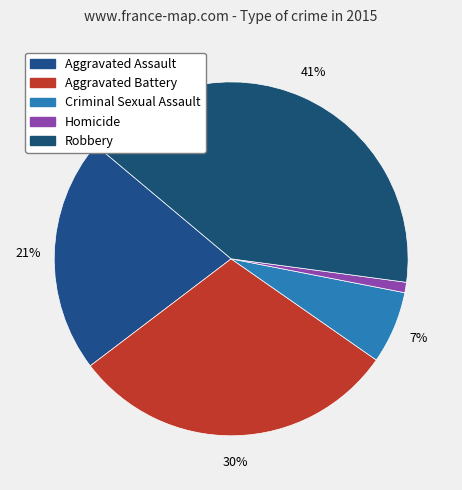

To the nearest percent, what percentage of the pie is Criminal Sexual Assault?

7%